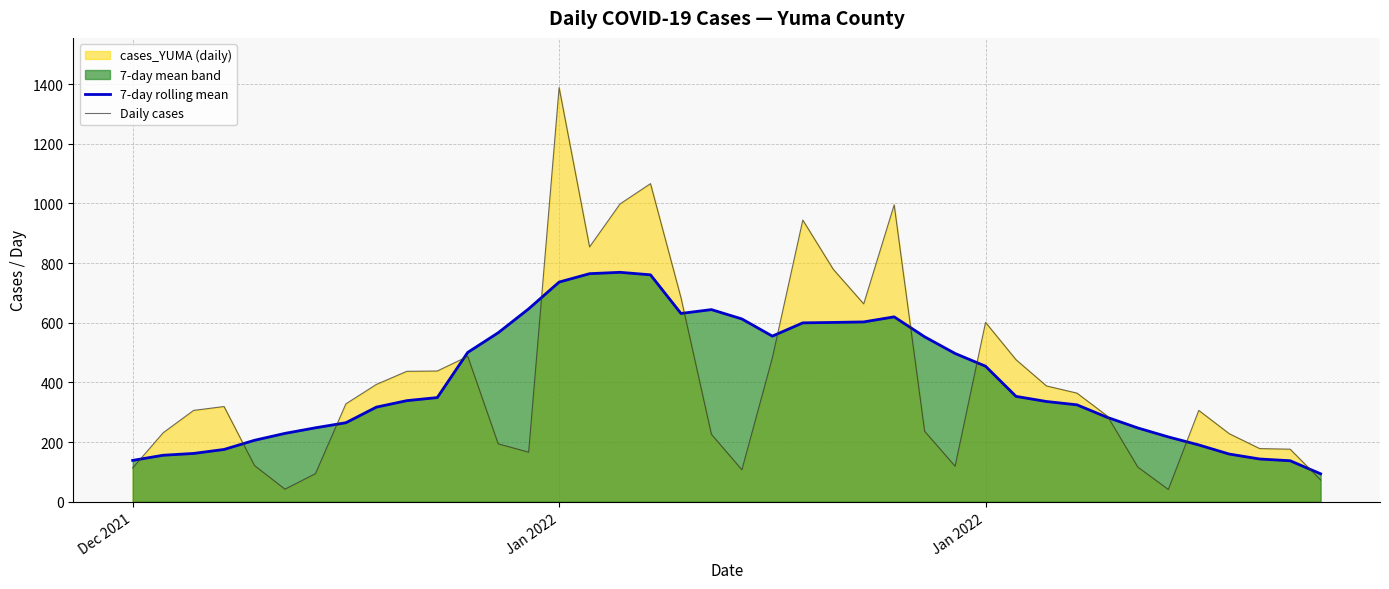

Reading left to right, list all the values displayed in this chart.

7-day rolling mean: 138.4	155.7	161.7	175.1	205.9	229.0	247.7	264.7	317.0	338.7	349.0	500.4	566.3	646.4	736.1	764.3	768.9	760.4	631.0	643.9	612.6	555.0	599.4	600.9	602.6	619.6	552.7	496.9	454.1	353.0	335.9	324.7	282.6	247.1	217.1	190.3	159.7	143.1	137.3	93.6
Daily cases: 113.0	231.0	306.0	319.0	121.0	42.0	94.0	328.0	393.0	437.0	438.0	487.0	194.0	166.0	1388.0	854.0	998.0	1066.0	684.0	226.0	107.0	482.0	944.0	779.0	663.0	995.0	236.0	119.0	601.0	476.0	388.0	364.0	287.0	116.0	41.0	306.0	228.0	178.0	176.0	73.0